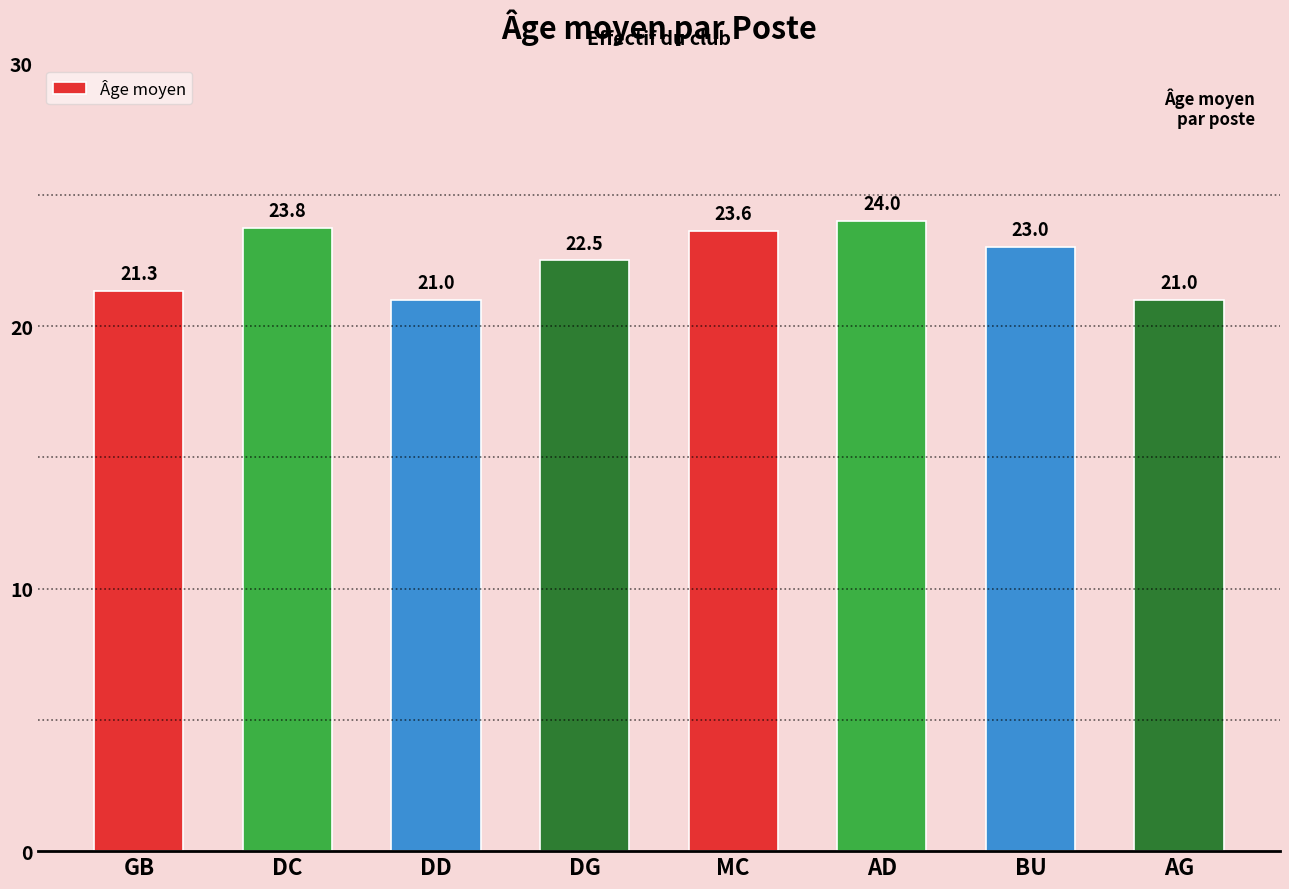

What is the smallest value displayed?

21.0